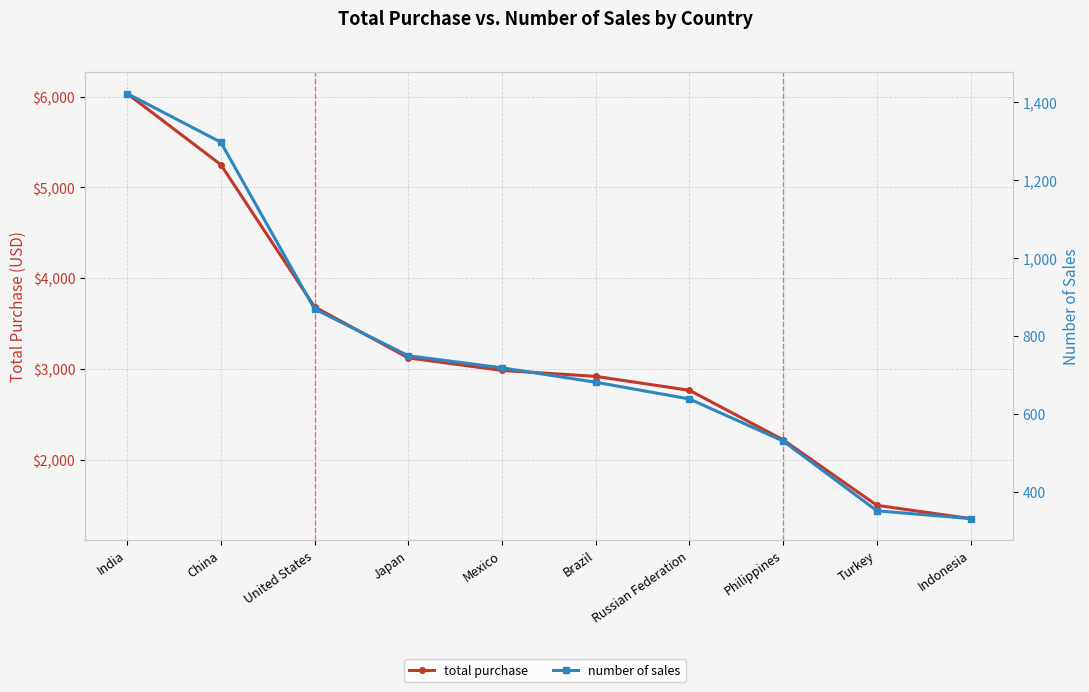

Reading right to left, list all the values displayed in this chart.

total purchase: Indonesia=1352.7	Turkey=1498.5	Philippines=2219.7	Russian Federation=2765.6	Brazil=2919.2	Mexico=2984.8	Japan=3122.5	United States=3685.3	China=5251.0	India=6034.8
number of sales: Indonesia=331.0	Turkey=351.0	Philippines=530.0	Russian Federation=638.0	Brazil=681.0	Mexico=718.0	Japan=749.0	United States=869.0	China=1297.0	India=1422.0